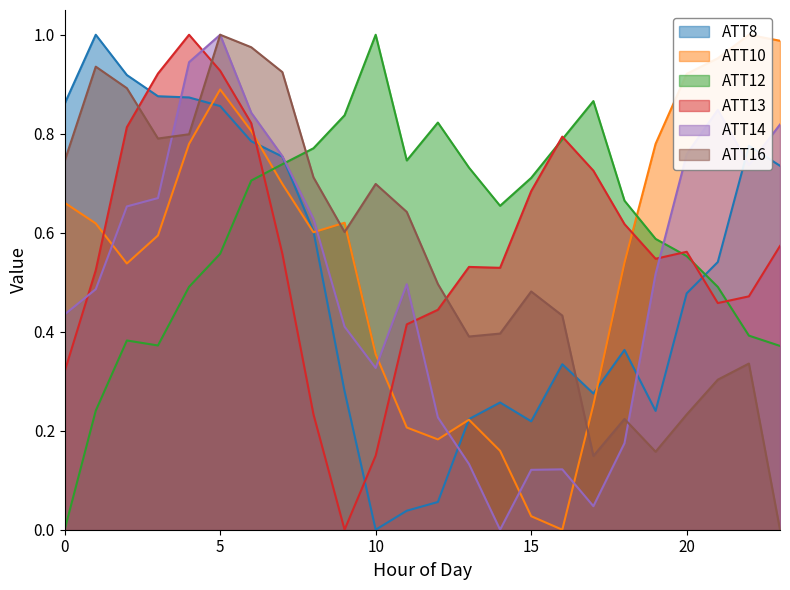

At which category is the sum across all series the highest?

5